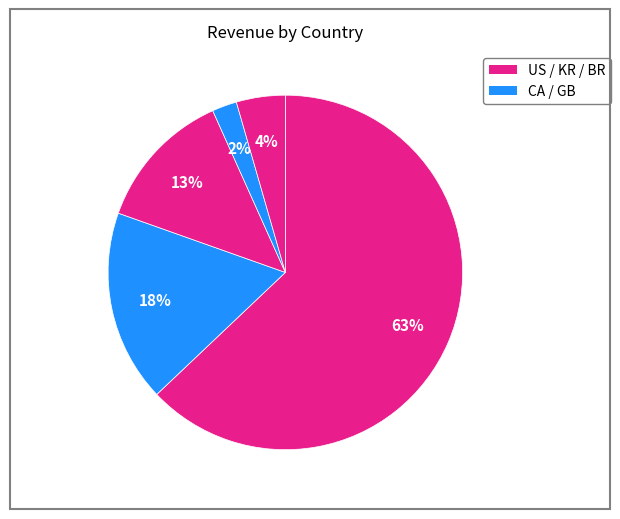

To the nearest percent, what is the average slice percentage?

20%